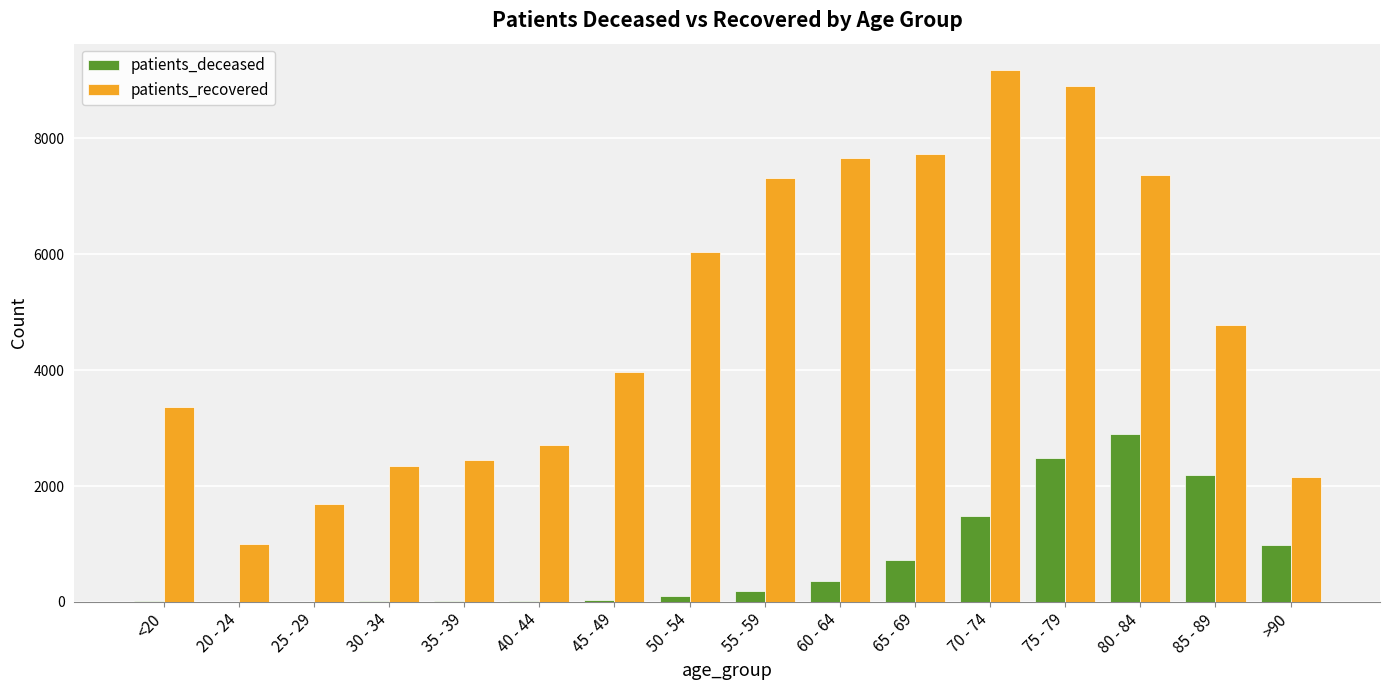

What is the sum of all patients_recovered values?

78619